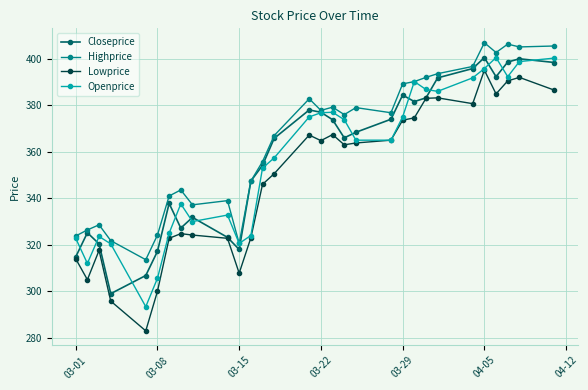

True or false: Lowprice has more than 1 interior local peaks.

True